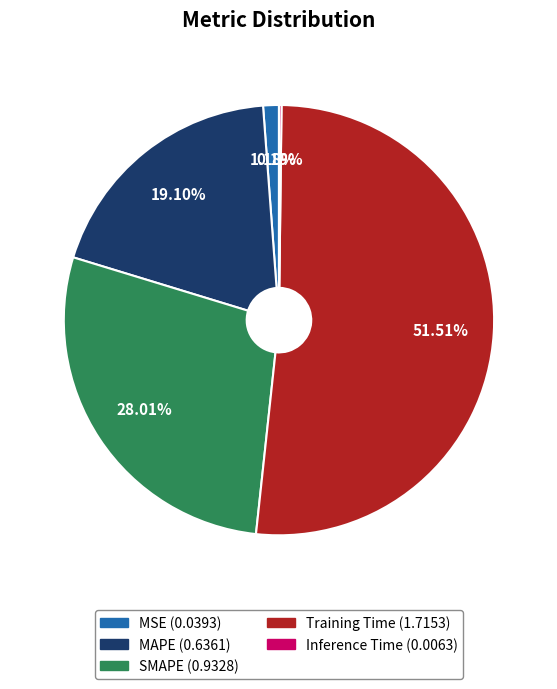

Do MAPE and SMAPE together represent more than half of the pie?

No